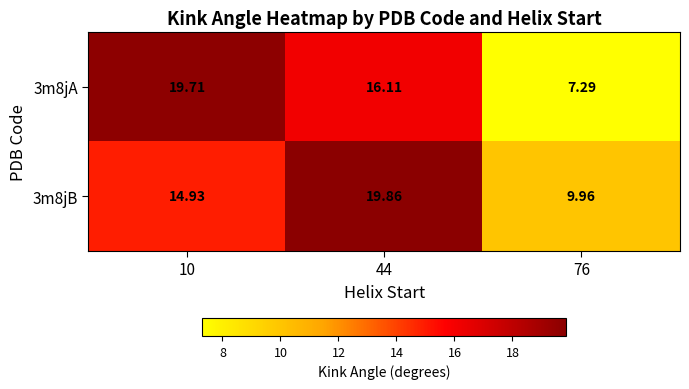

Is the value of 3m8jB at 44 greater than the value of 3m8jA at 76?

Yes